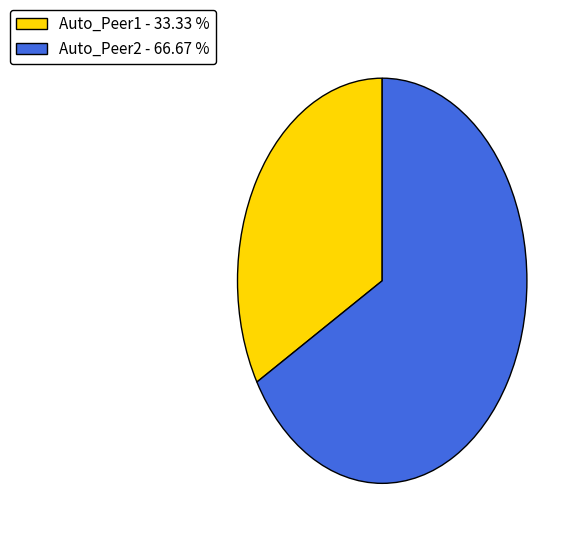

Does any single category account for the majority?

Yes